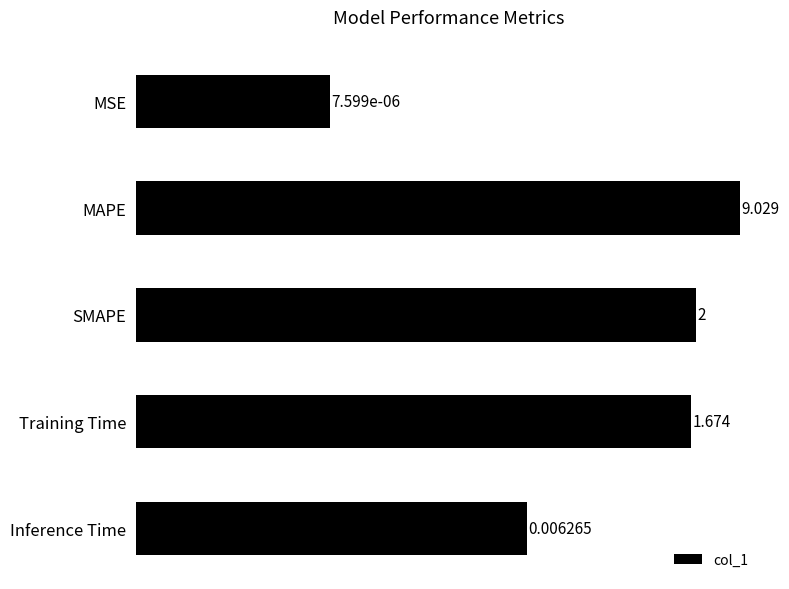

Where does the data first go above 1?

Training Time